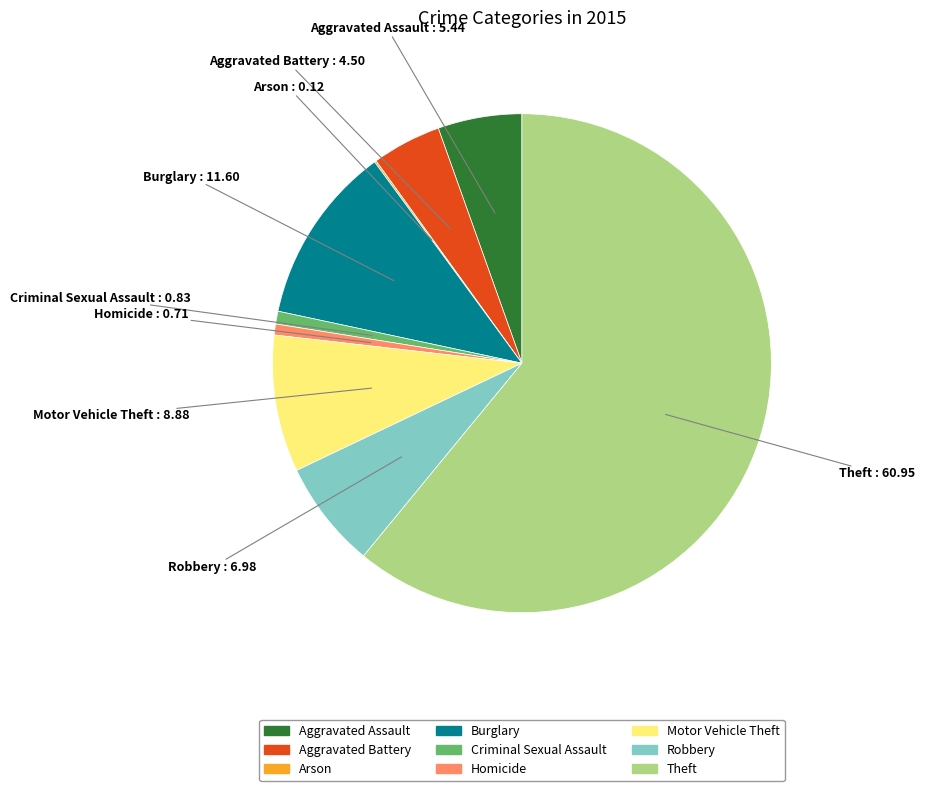

True or false: Aggravated Assault accounts for 1% of the total.

False